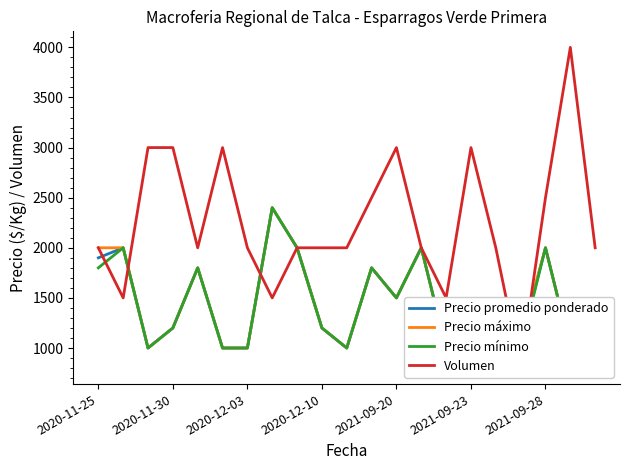

Where is Volumen nearest to the value 2400?

11